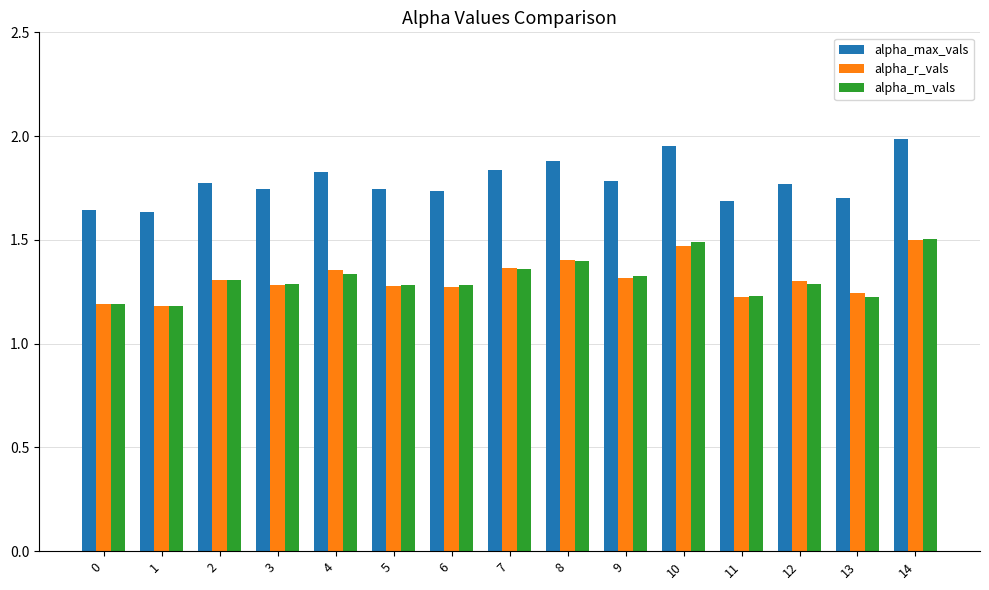

What is the total value across all series at 11?

4.1